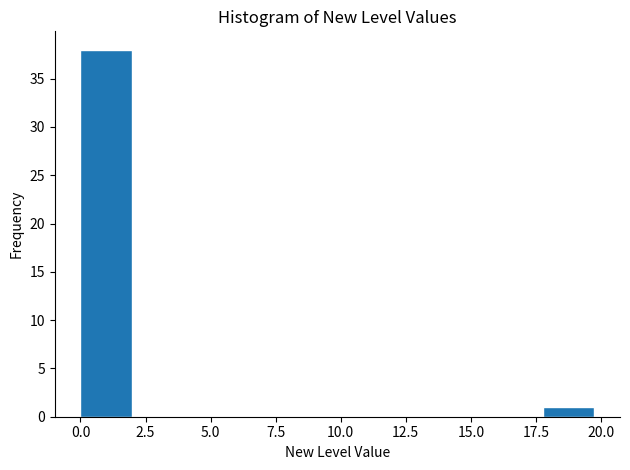

Around what value on the x-axis is the tallest bar? Give the approximate position of its centre, as read against the axis.

1.0